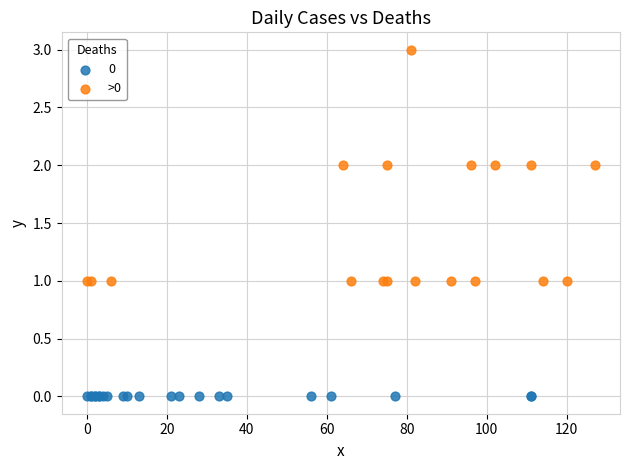

Which series contains the highest Y value?

>0